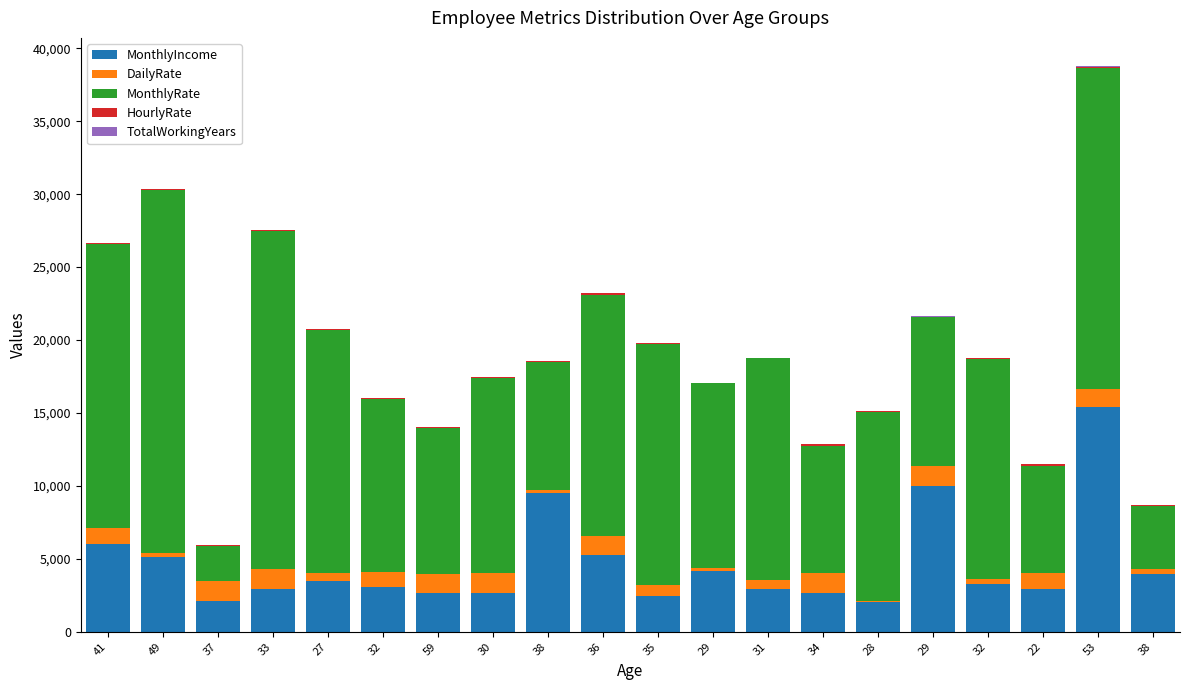

What is the sum of all TotalWorkingYears values?

172